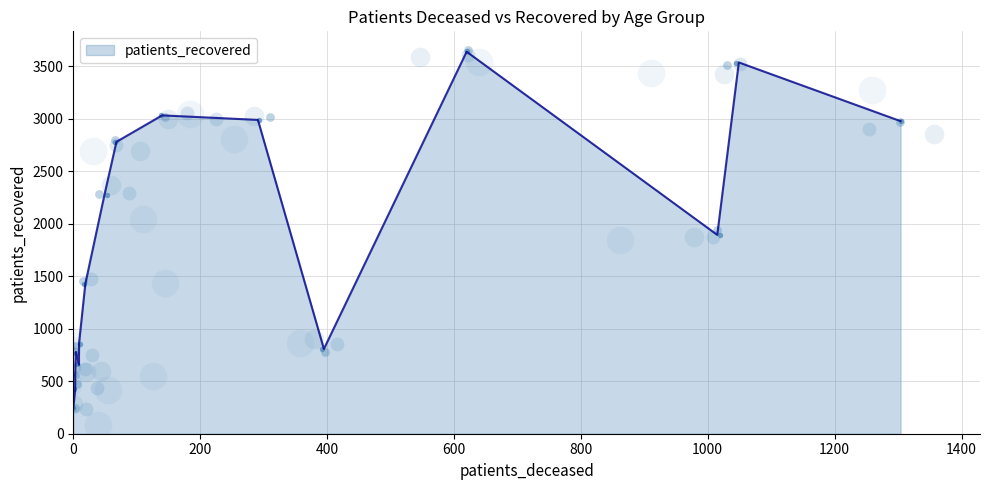

At how many categories does at least one series exceed 2487?

6